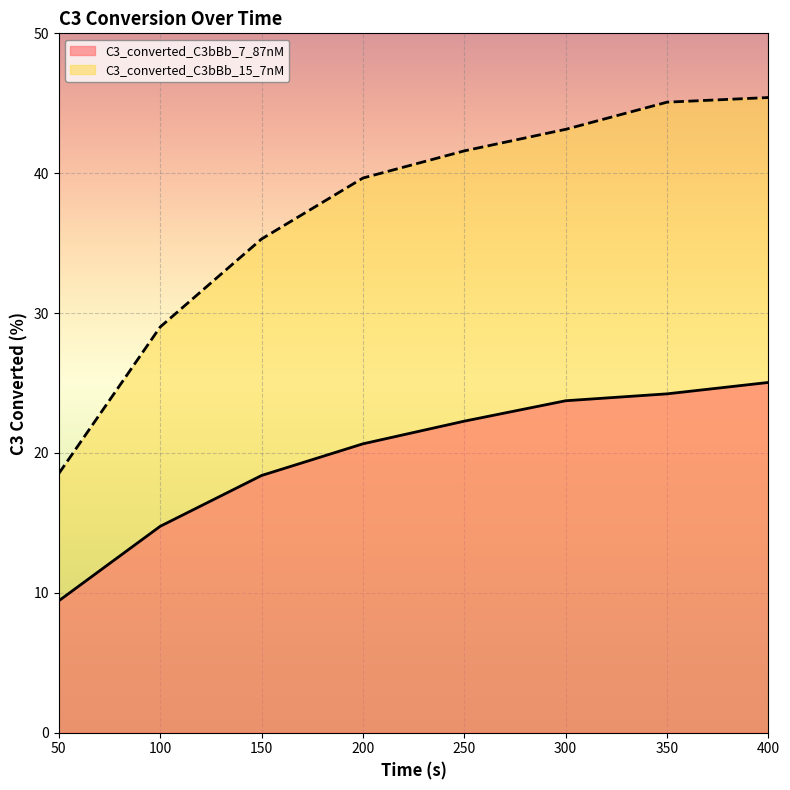

The C3_converted_C3bBb_7_87nM series shows 18.4 at 150. True or false?

True